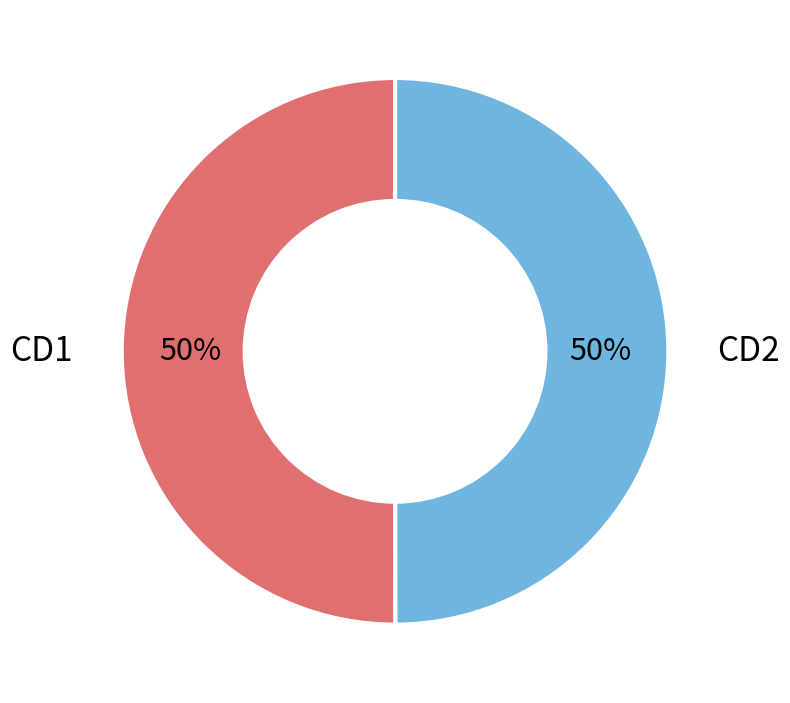

To the nearest percent, what is the average slice percentage?

50%